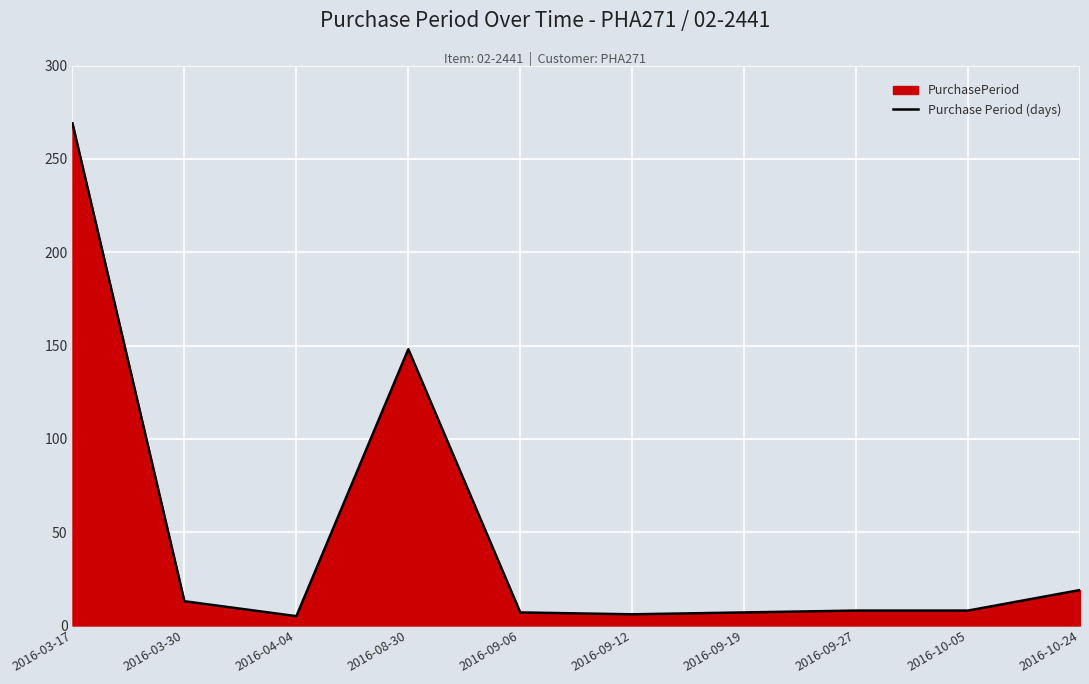

Approximately how many times larger is the value at 2016-09-27 compared to 2016-09-19?

1.1